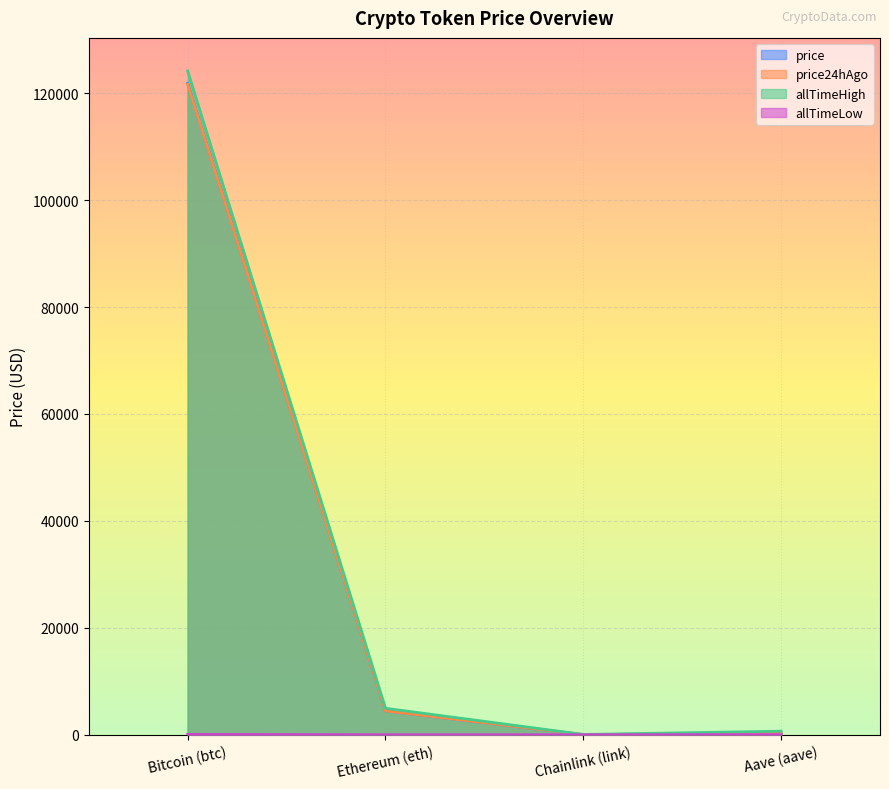

What is the difference between the allTimeHigh values at Bitcoin (btc) and Ethereum (eth)?

119181.9